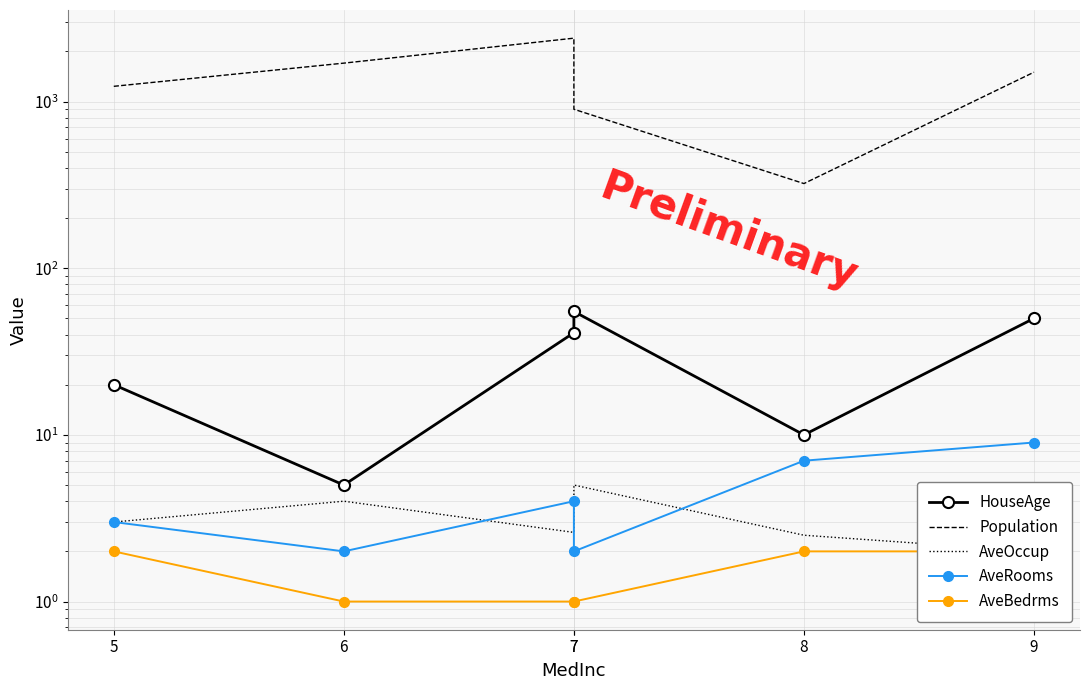

What value does the AveRooms series have at 5?

3.0